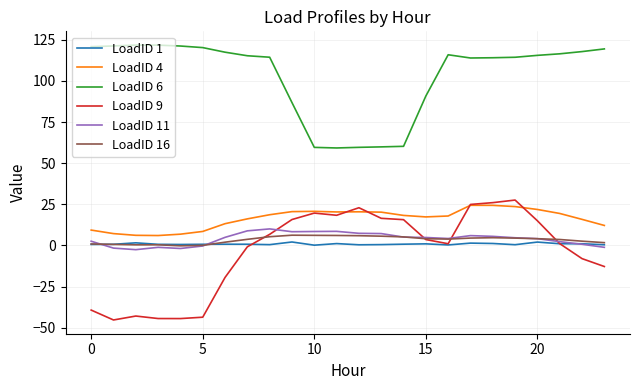

Which series has the largest range (max minus min)?

LoadID 9